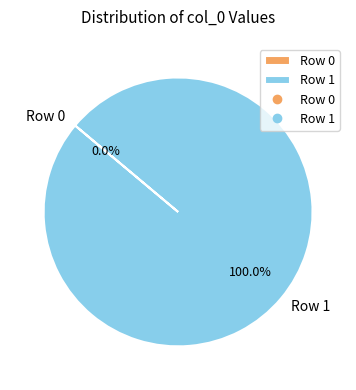

The Row 1 slice represents 100% of the pie. True or false?

True